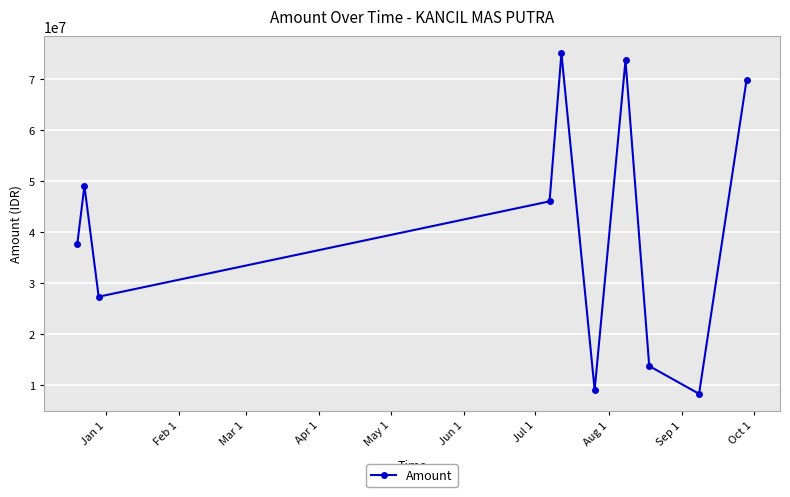

True or false: the data has more than 0 interior local peaks.

True